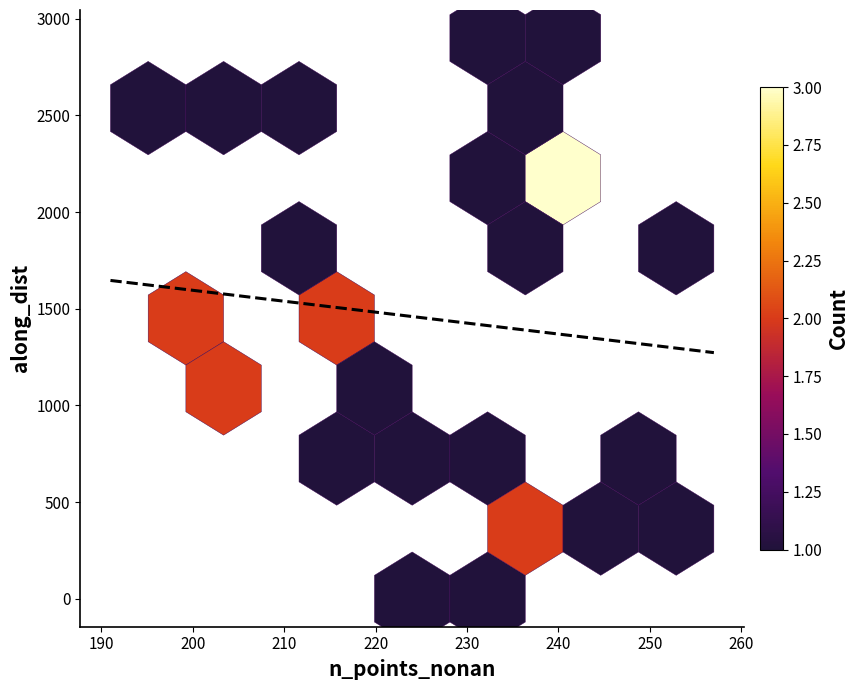

What is the sum of all trend values?

-9.0